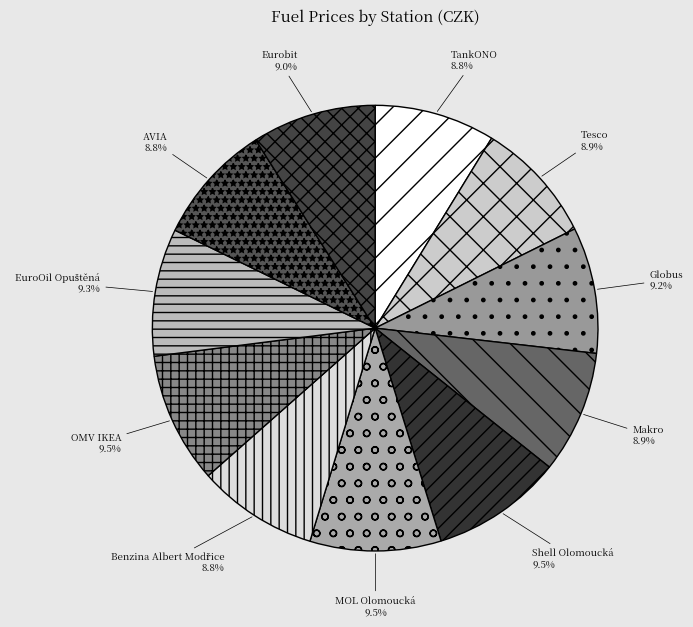

Combined, do MOL Olomoucká and Shell Olomoucká account for over 50%?

No